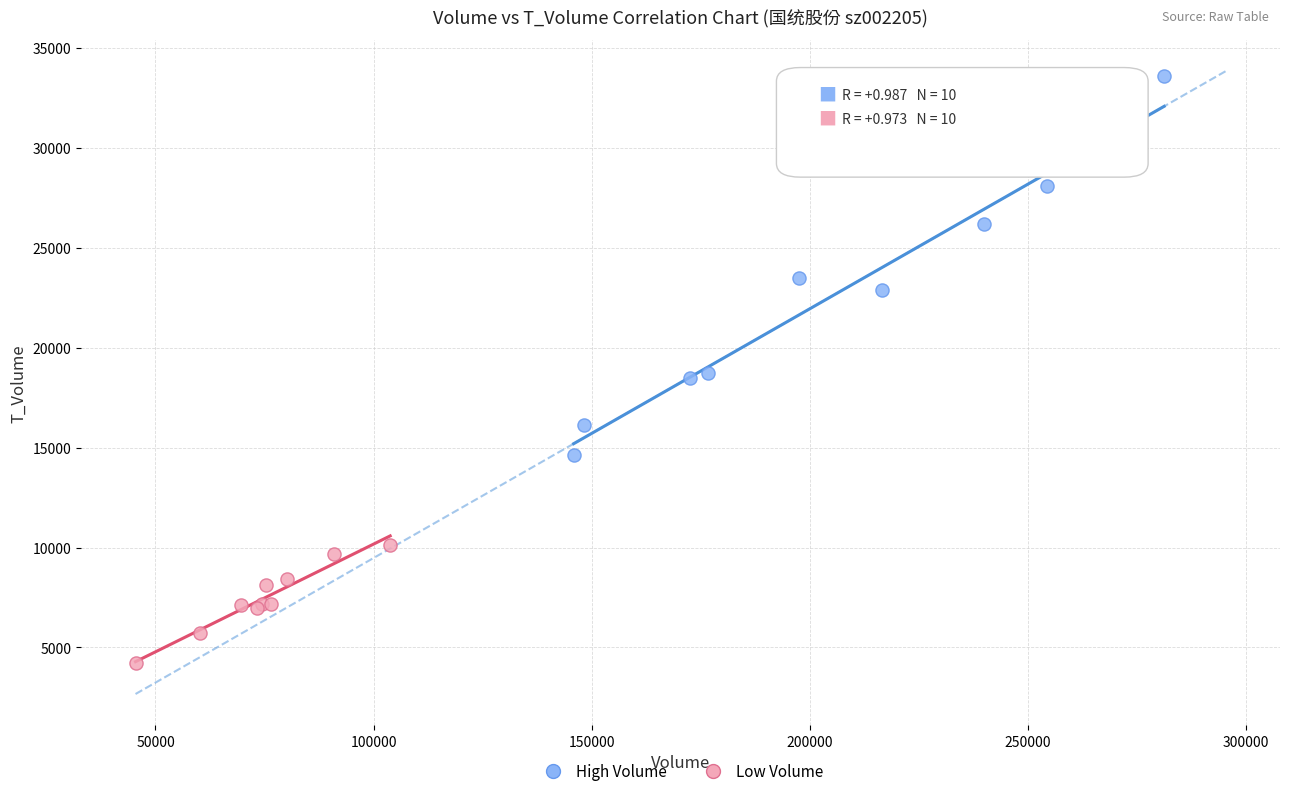

Which series has the widest spread of Y values?

High Volume